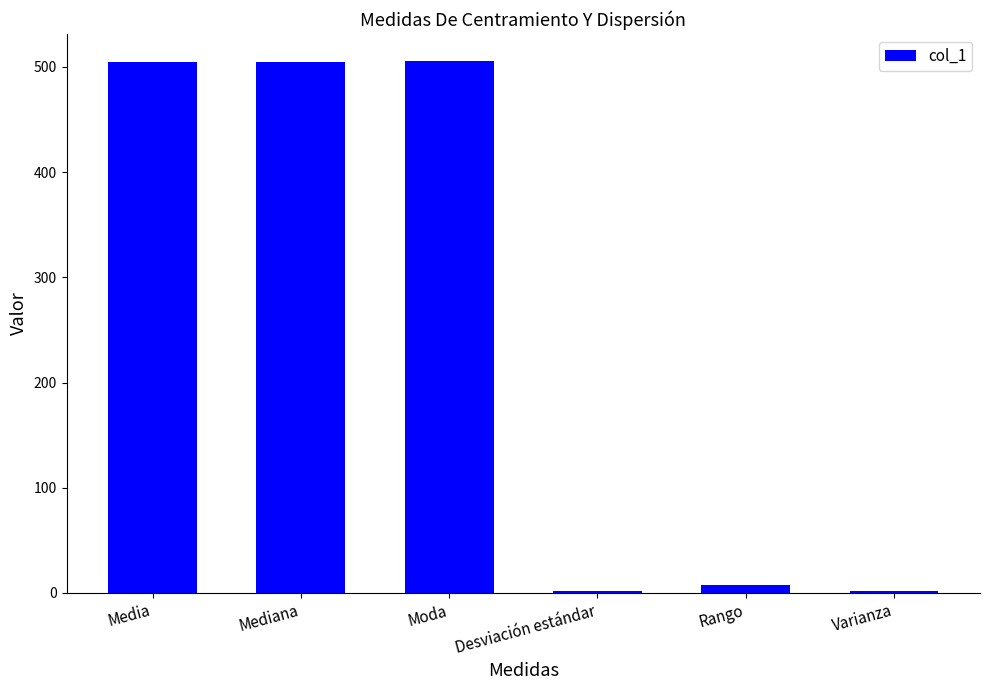

What is the maximum value shown in the chart?

506.0